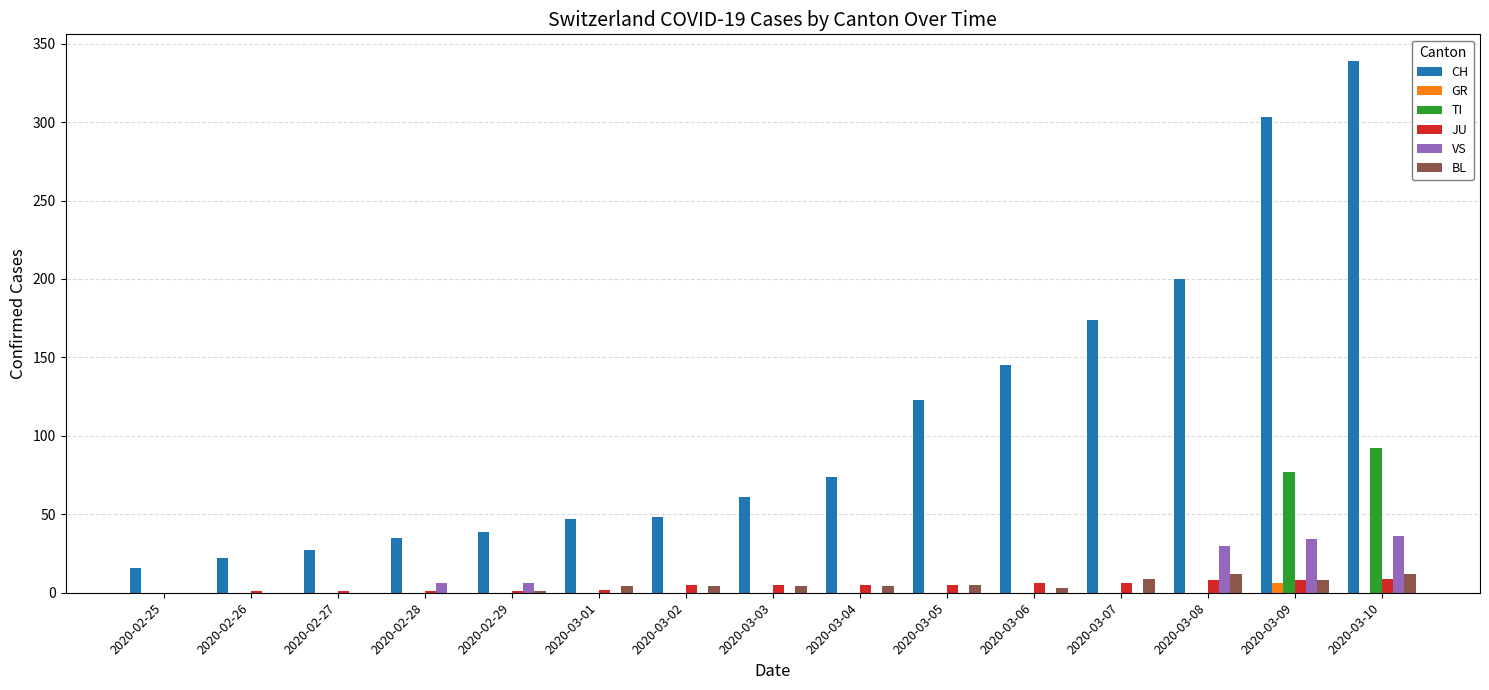

Are the bars horizontal?

No